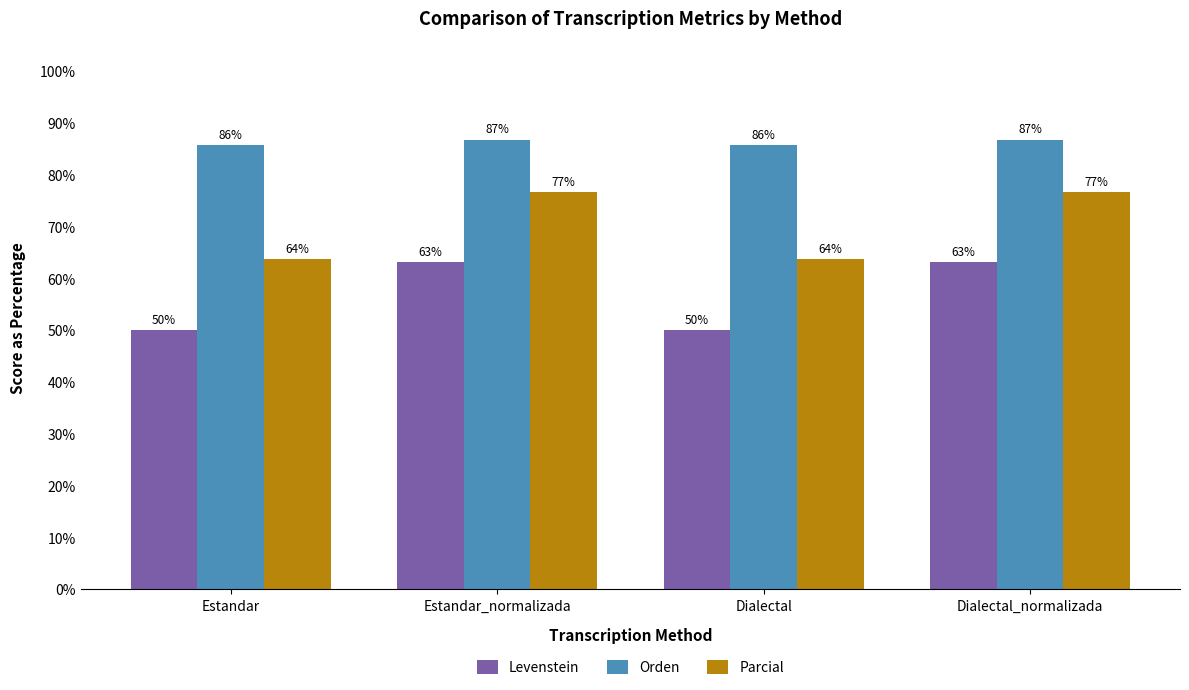

What are all the series names shown in the legend?

Levenstein, Orden, Parcial